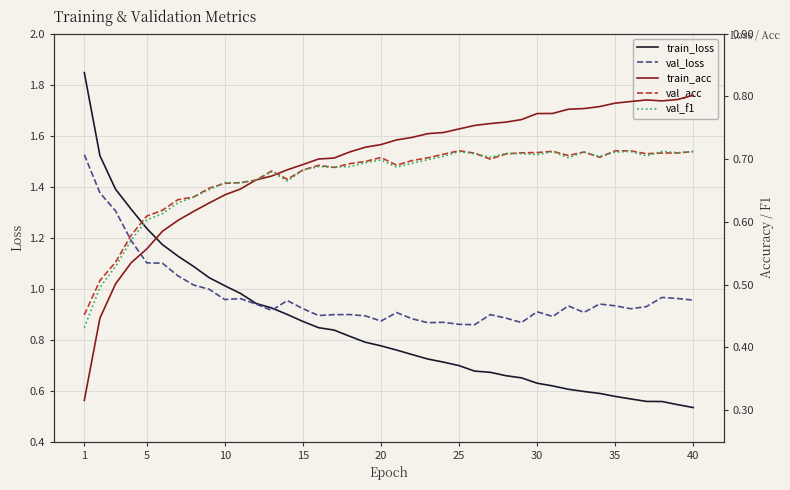

What is the value of the val_acc point at the 19th from the left?

0.7